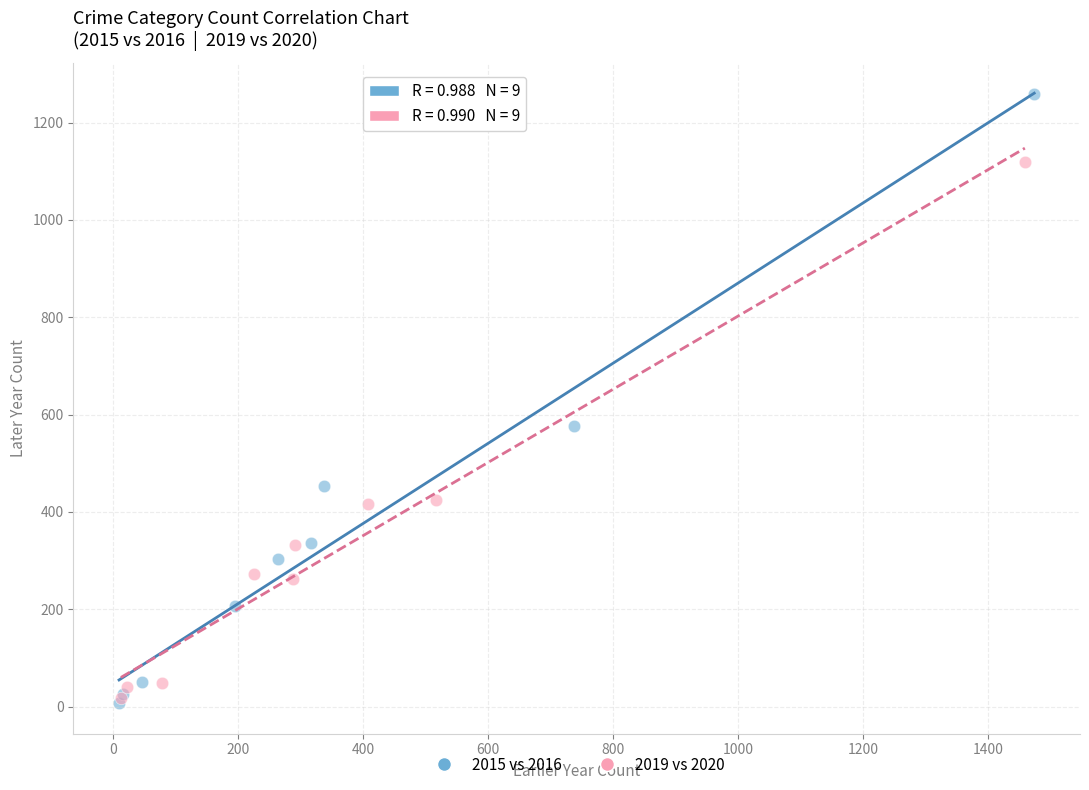

What are all the series names shown in the legend?

2015 vs 2016, 2019 vs 2020